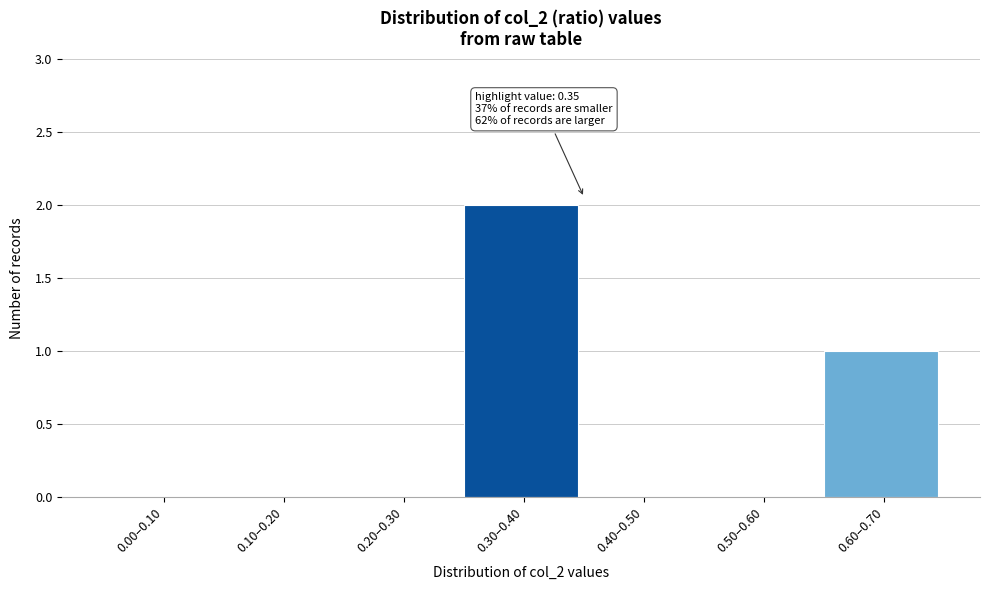

Reading left to right, what are all the values shown in this chart?

0.00–0.10=0	0.10–0.20=0	0.20–0.30=0	0.30–0.40=2	0.40–0.50=0	0.50–0.60=0	0.60–0.70=1